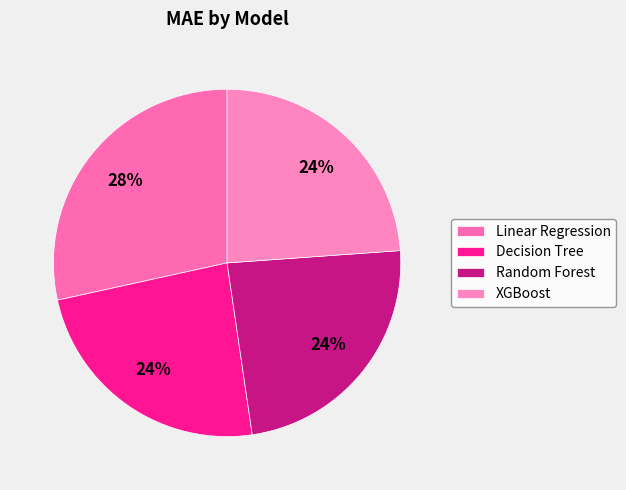

Does Linear Regression represent more than half of the total?

No